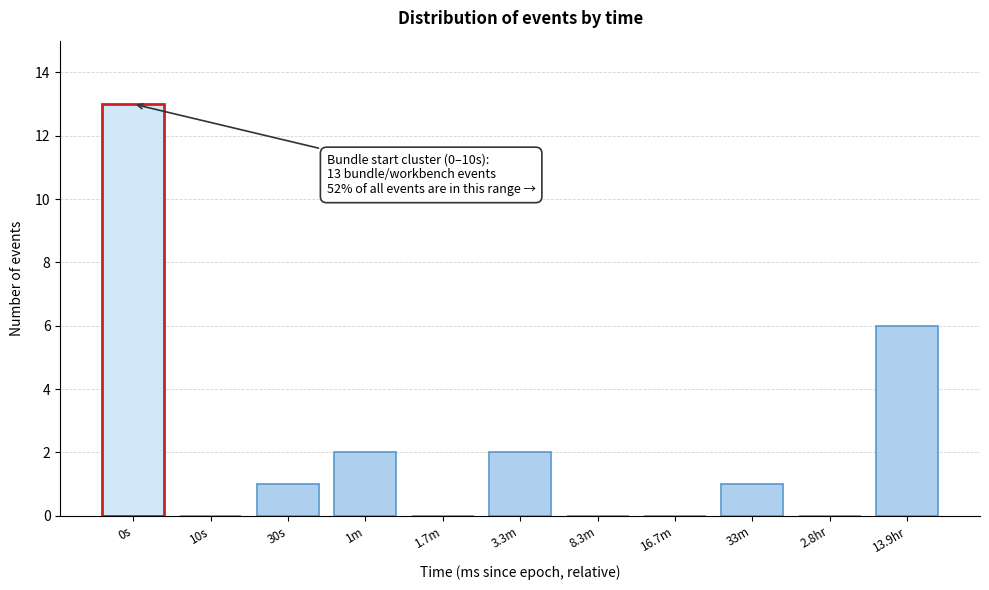

Reading left to right, what are all the values shown in this chart?

0s=13	10s=0	30s=1	1m=2	1.7m=0	3.3m=2	8.3m=0	16.7m=0	33m=1	2.8hr=0	13.9hr=6